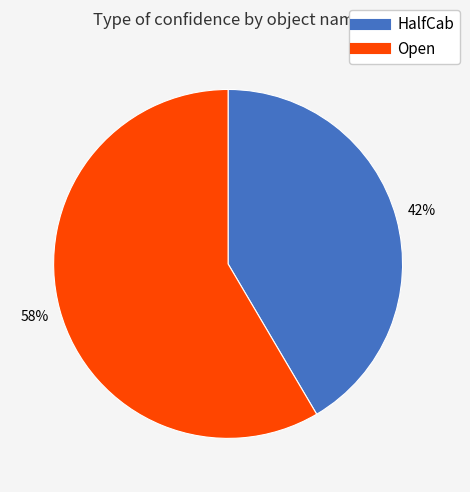

What percentage is the Open slice, to the nearest percent?

58%